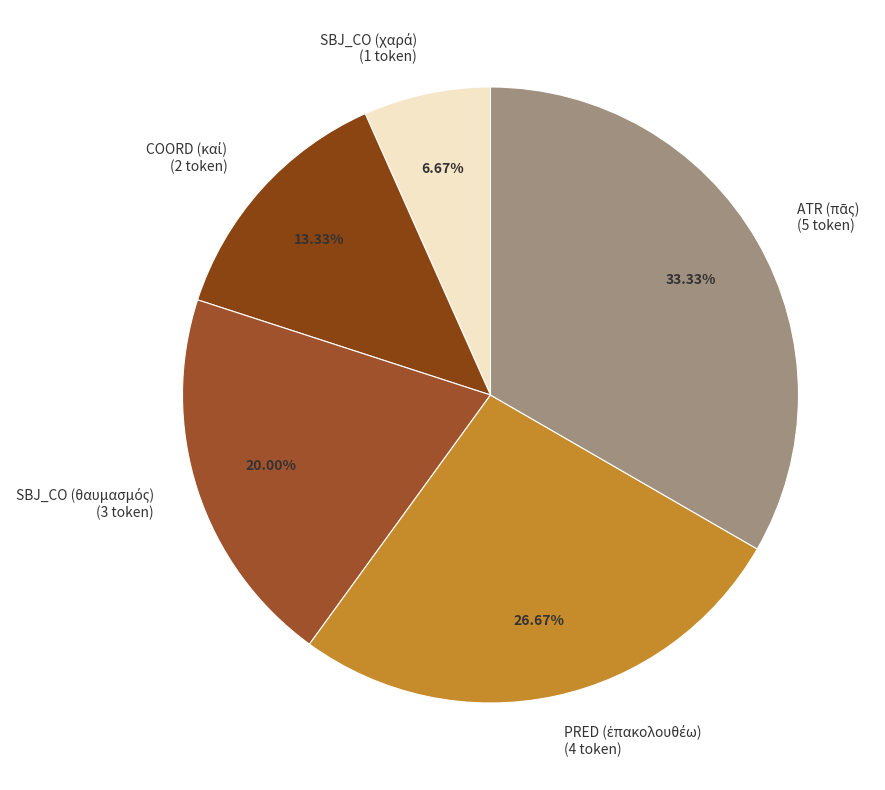

Does any single category account for the majority?

No